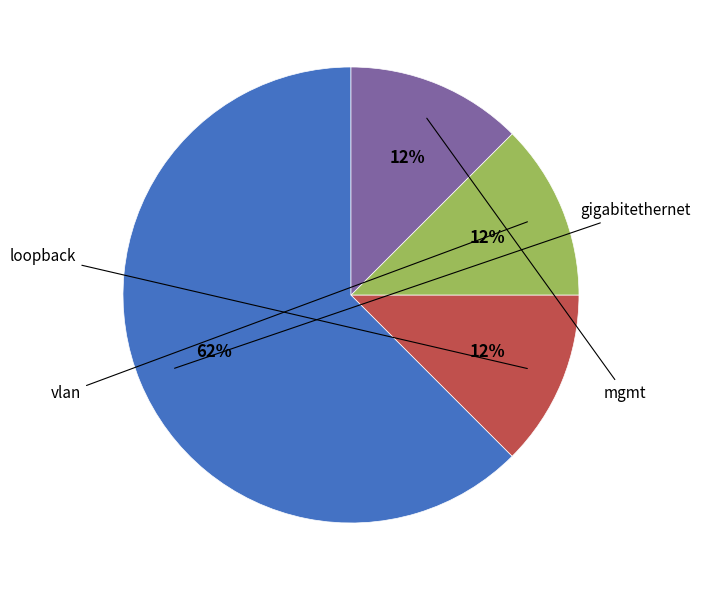

To the nearest percent, what is the average slice percentage?

25%